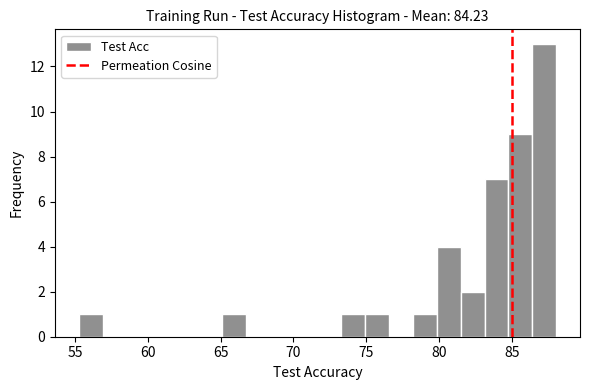

Read against the x-axis, roughly where is the centre of the tallest bar?

87.0